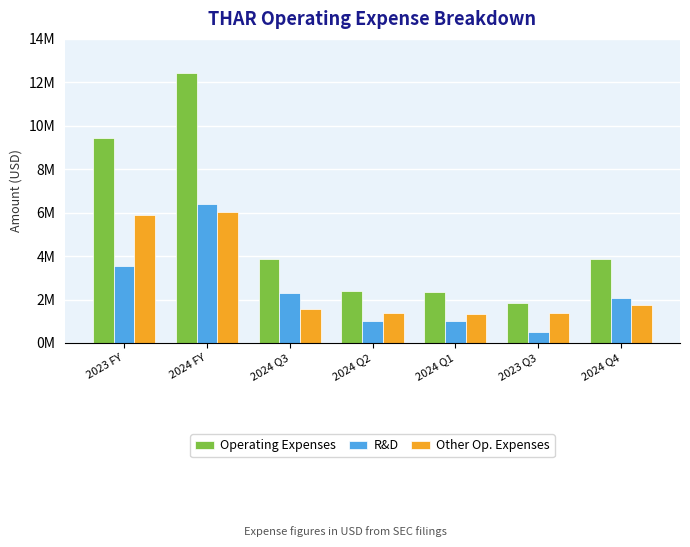

Does the chart contain any negative values?

No